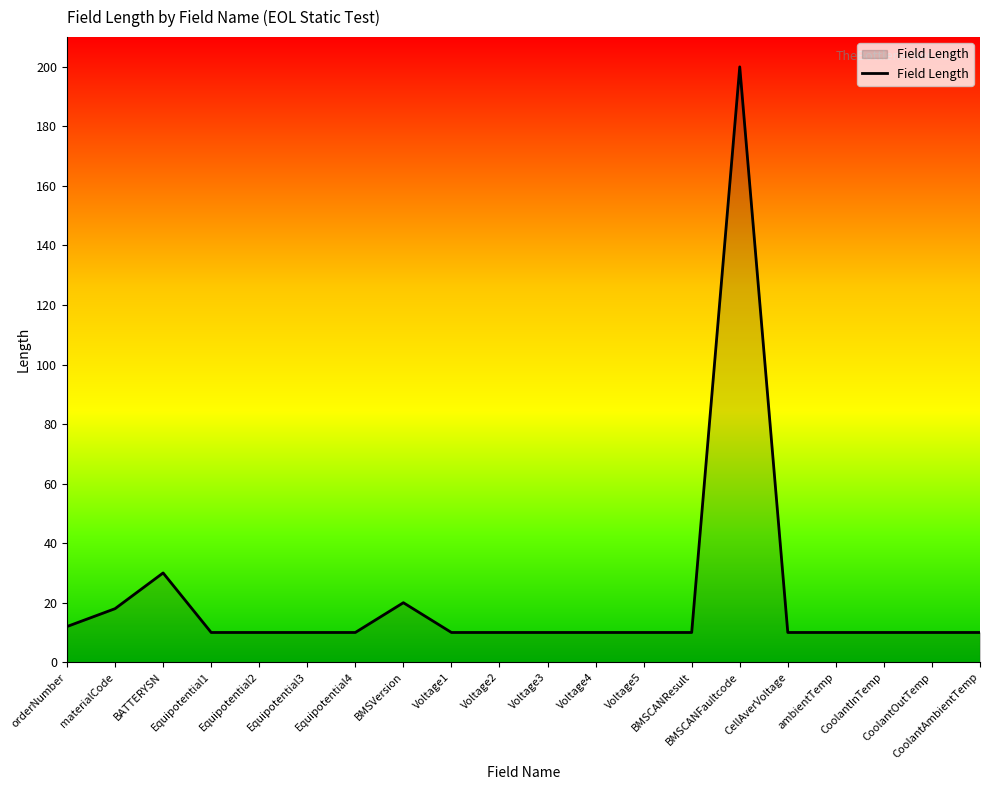

Does the chart display data point markers on the line(s)?

No